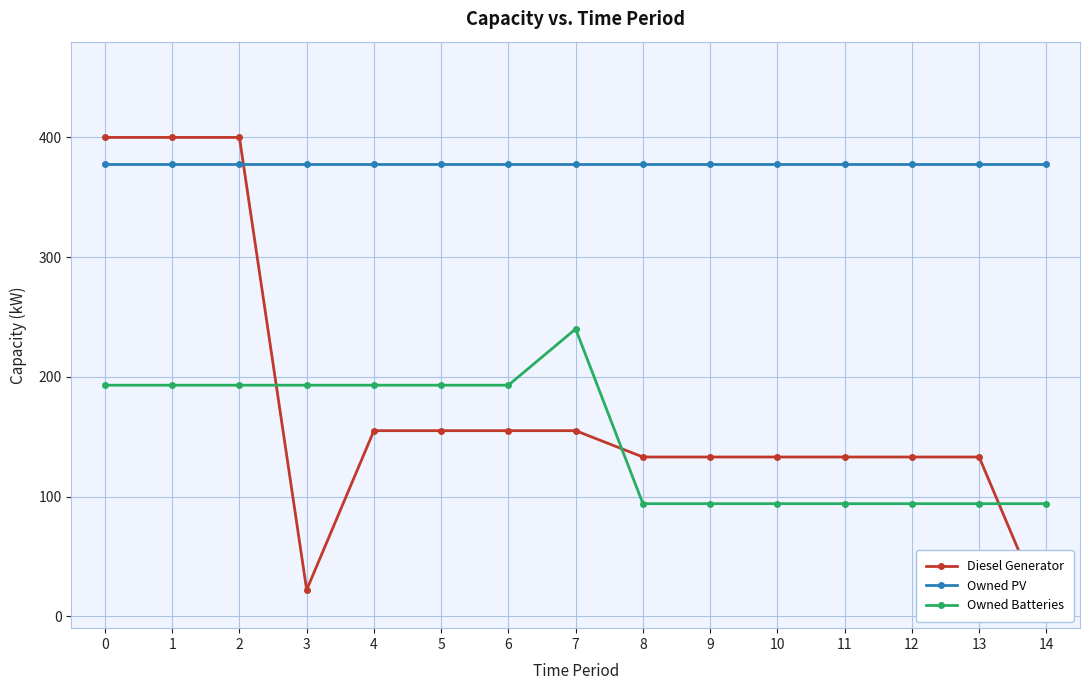

Count the number of data series in this chart.

3